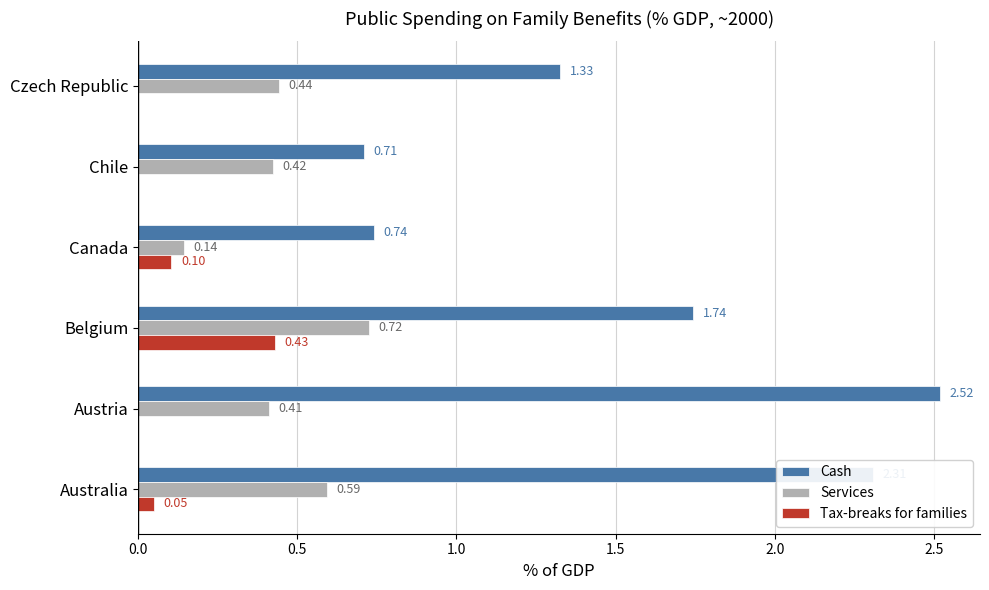

Which series has the widest spread of values?

Cash